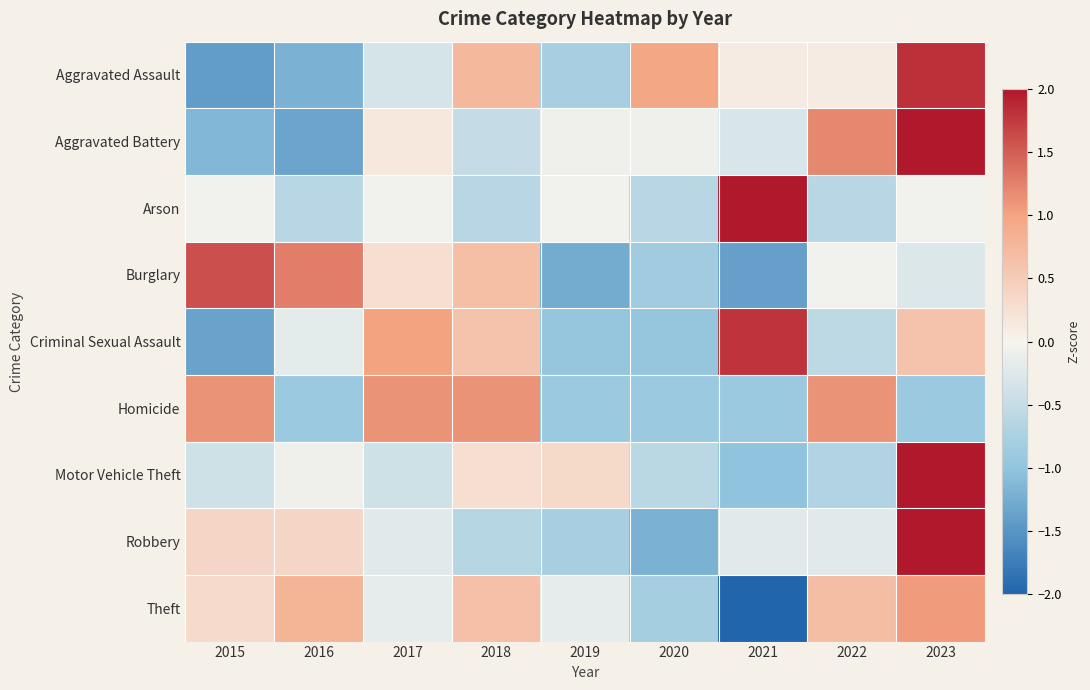

At which category is the sum across all series the highest?

2023